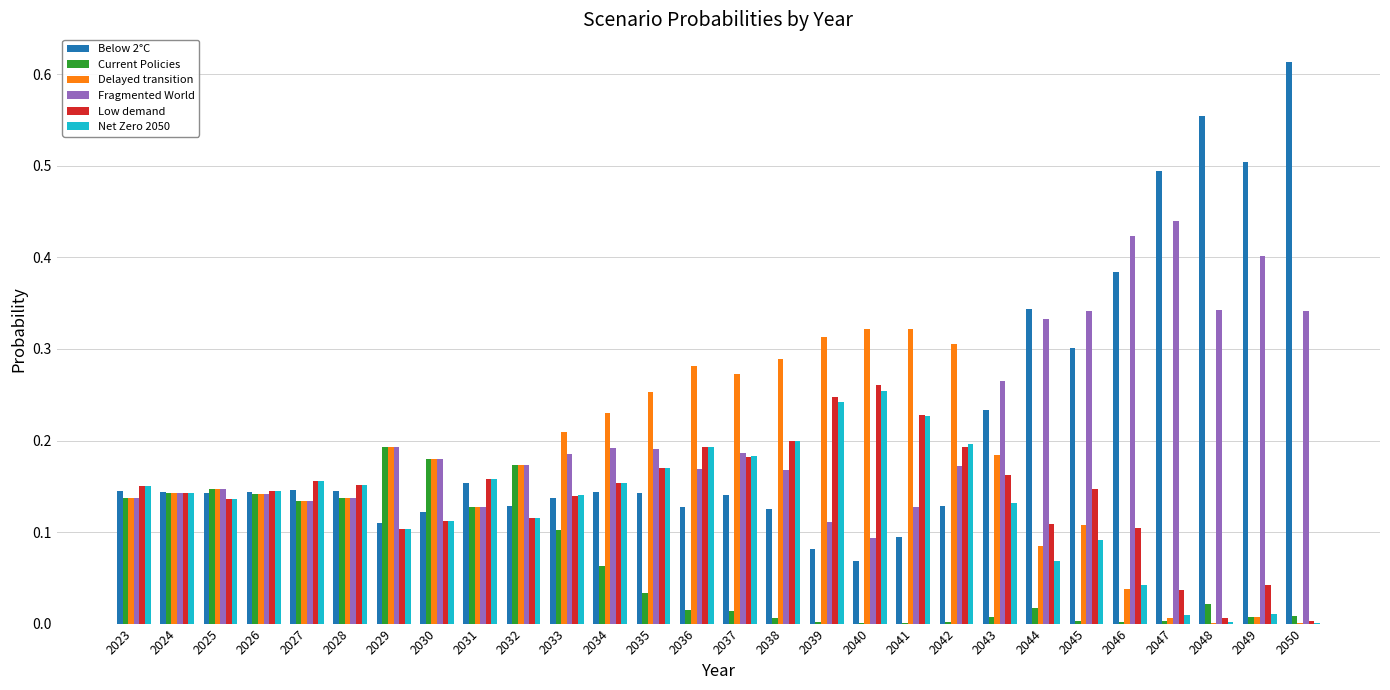

Is the value of Fragmented World at 2036 greater than the value of Delayed transition at 2023?

Yes